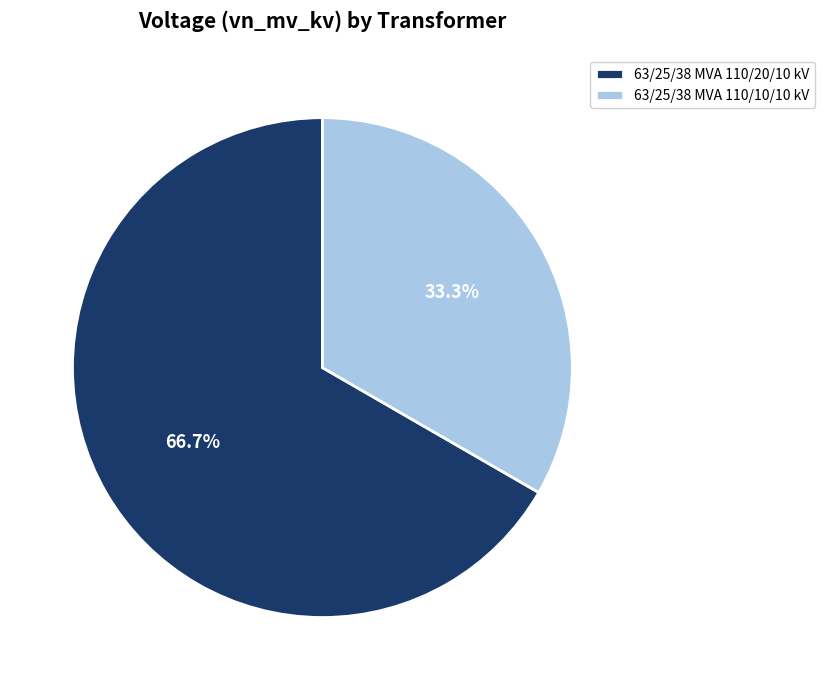

Count the number of slices in the pie.

2